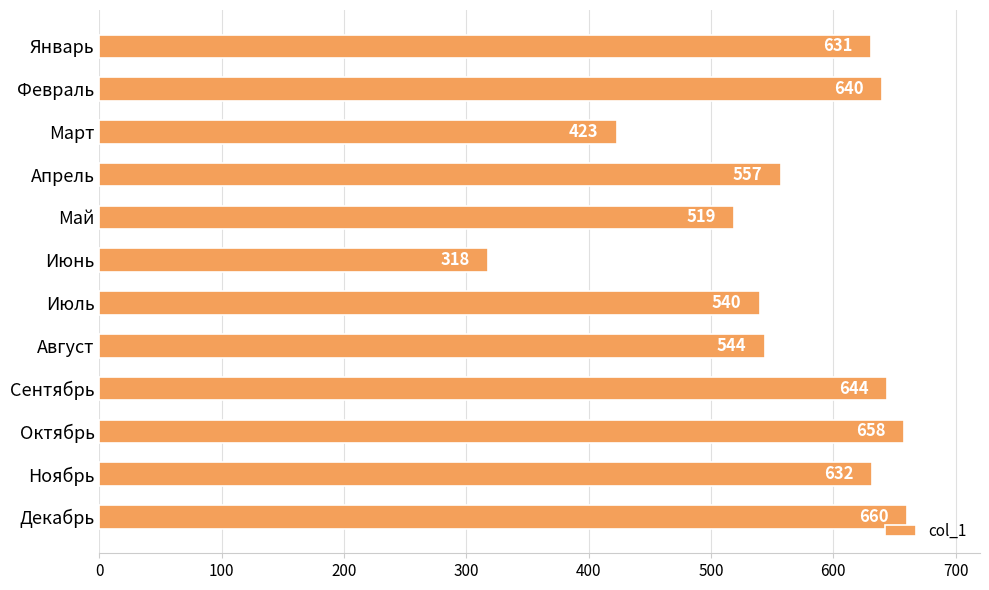

What is the smallest value displayed?

318